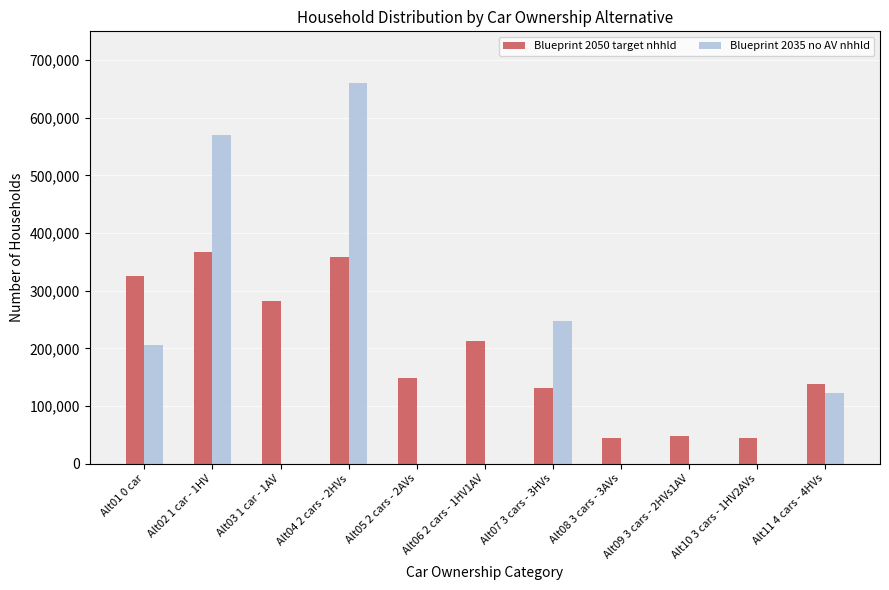

Is the value of Blueprint 2035 no AV nhhld at Alt02 1 car - 1HV greater than the value of Blueprint 2050 target nhhld at Alt04 2 cars - 2HVs?

Yes